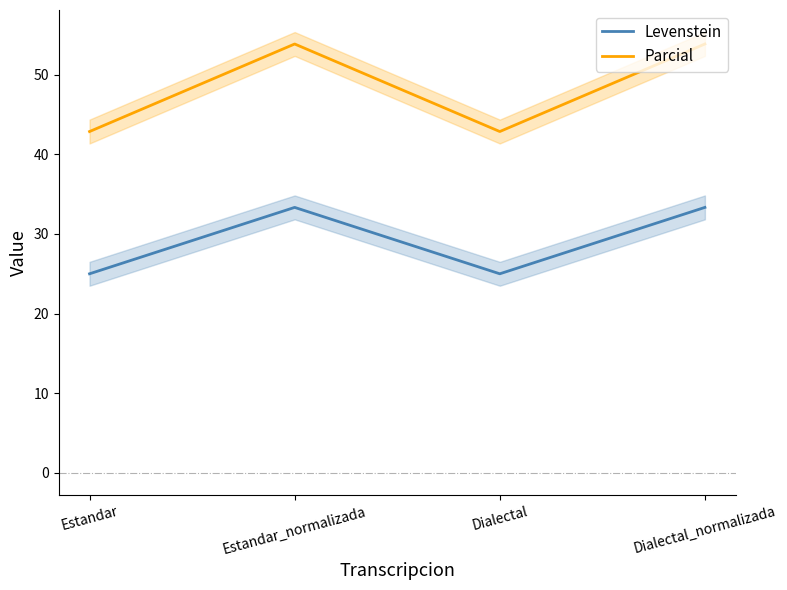

What is the label of the 4th point from the left?

Dialectal_normalizada